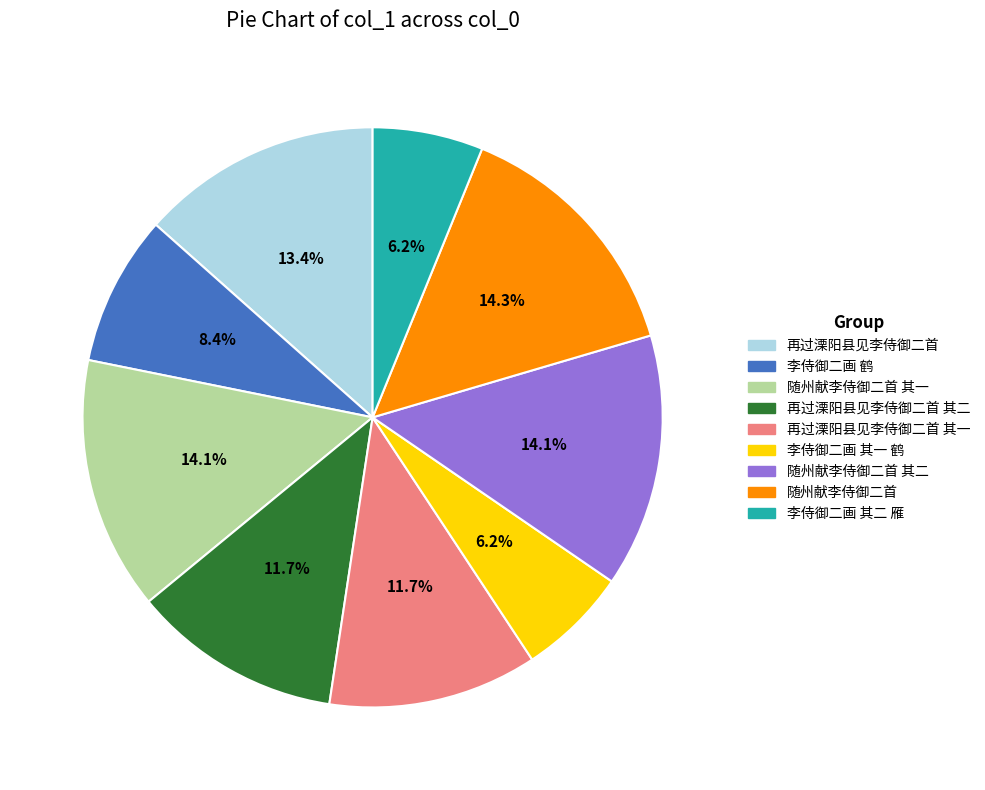

Count the number of slices in the pie.

9